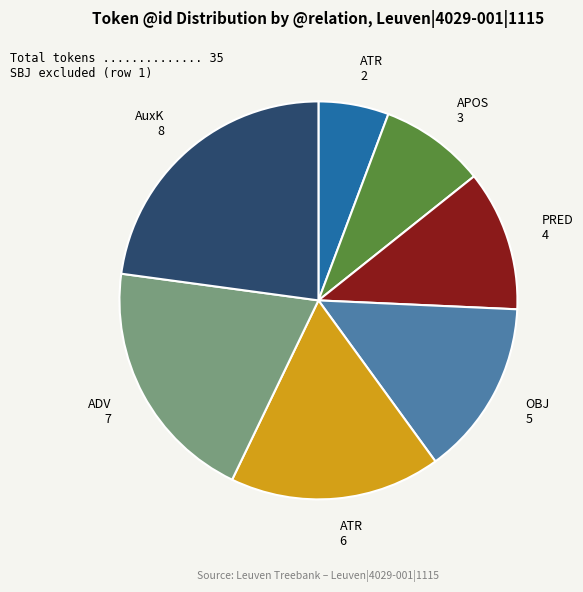

Between ATR 2 and ATR 6, which is larger?

ATR 6